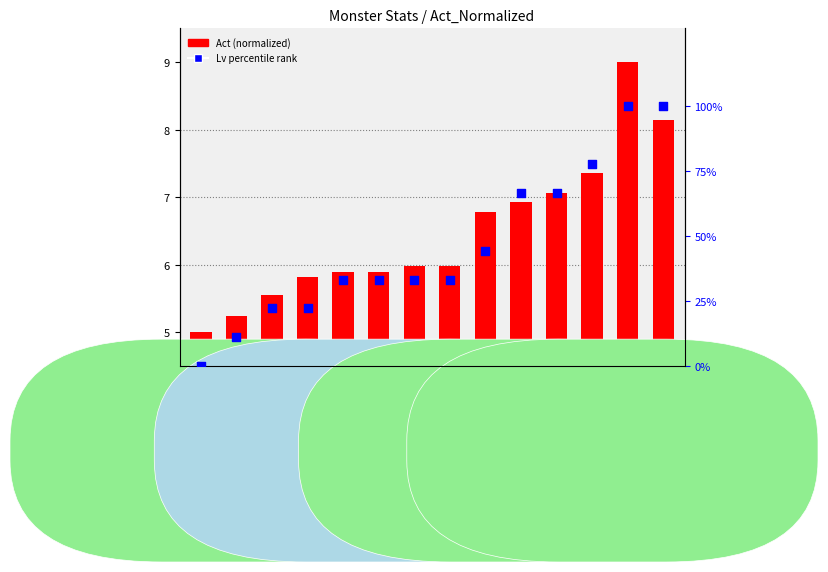

Which series contains the lowest Y value?

Lv percentile rank